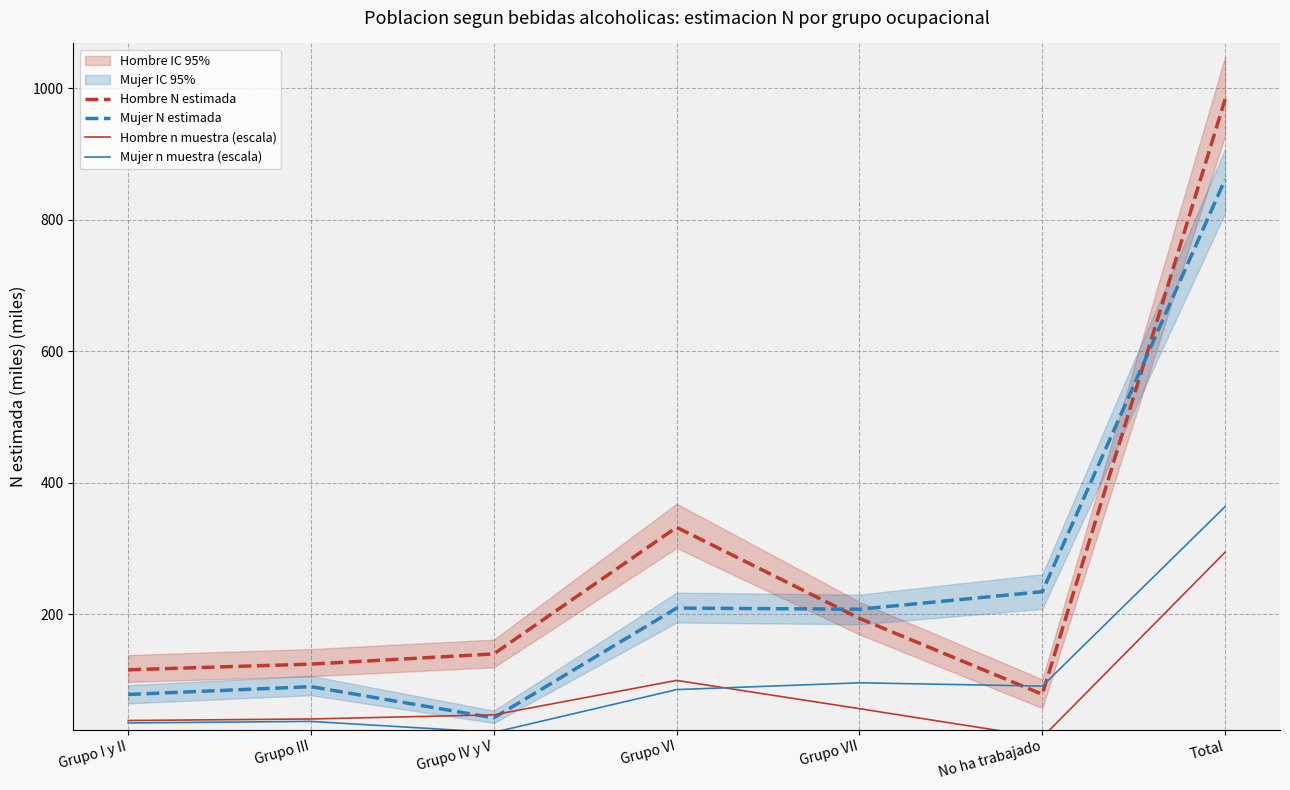

List the series in order of their peak value, lowest first.

Hombre n muestra (escala), Mujer n muestra (escala), Mujer N estimada, Hombre N estimada